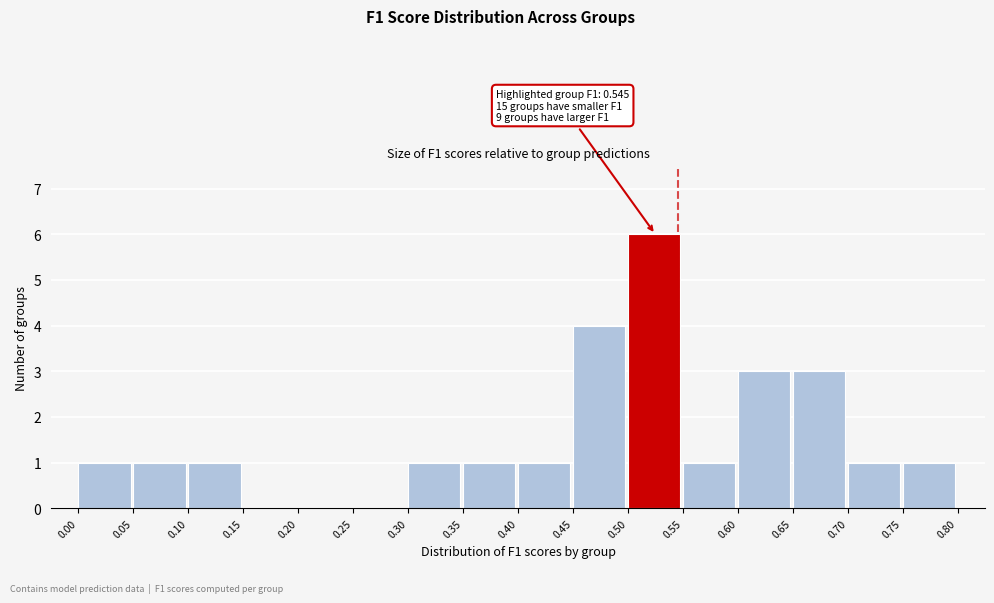

Over which range of the x-axis is the bar tallest?

0.50 to 0.55